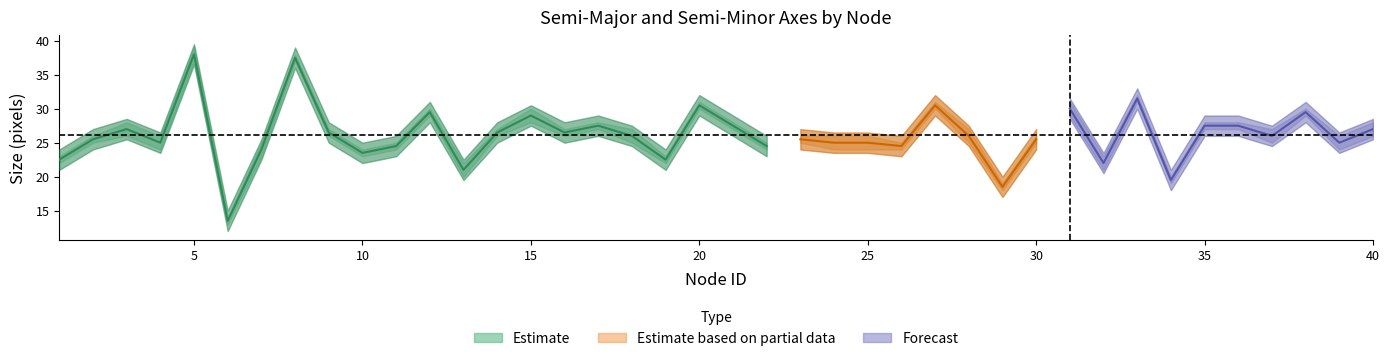

What is the difference between the second highest and second lowest values in the semi_minor series?

19